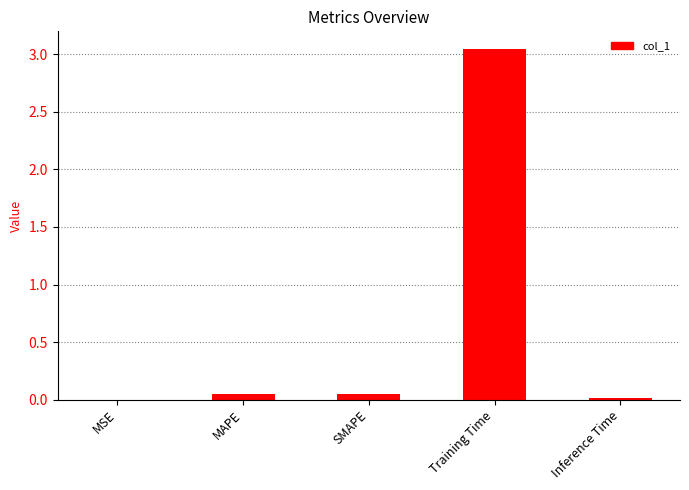

How many series are shown in this chart?

1